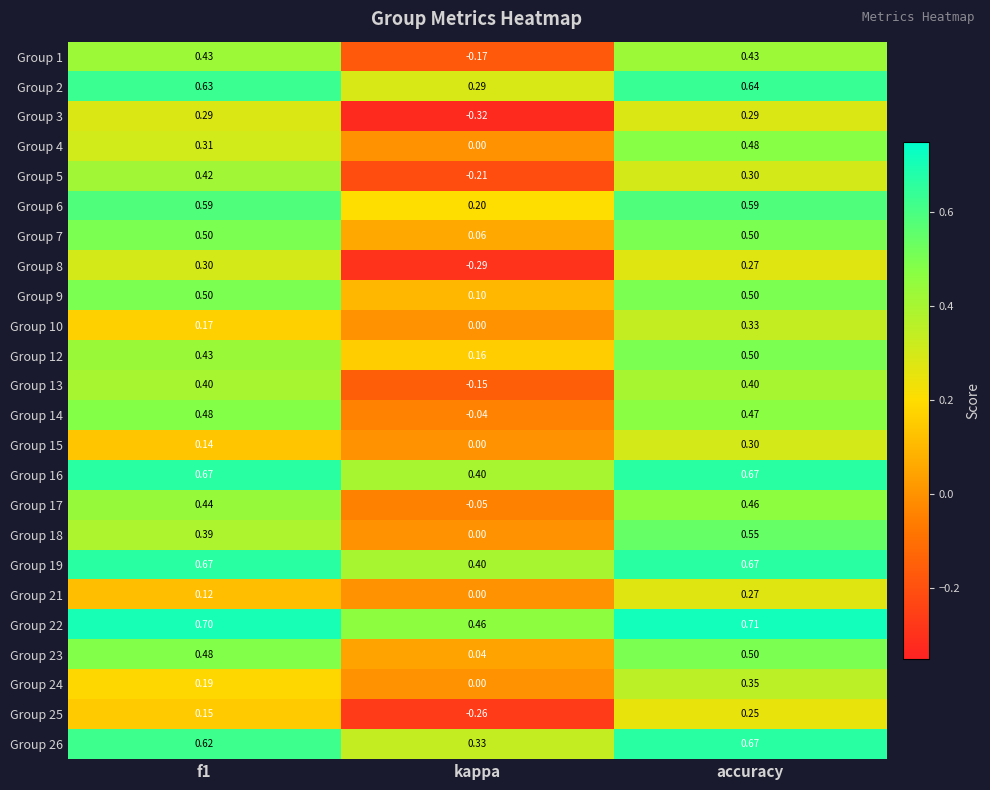

Which category has the lowest value across all series?

kappa